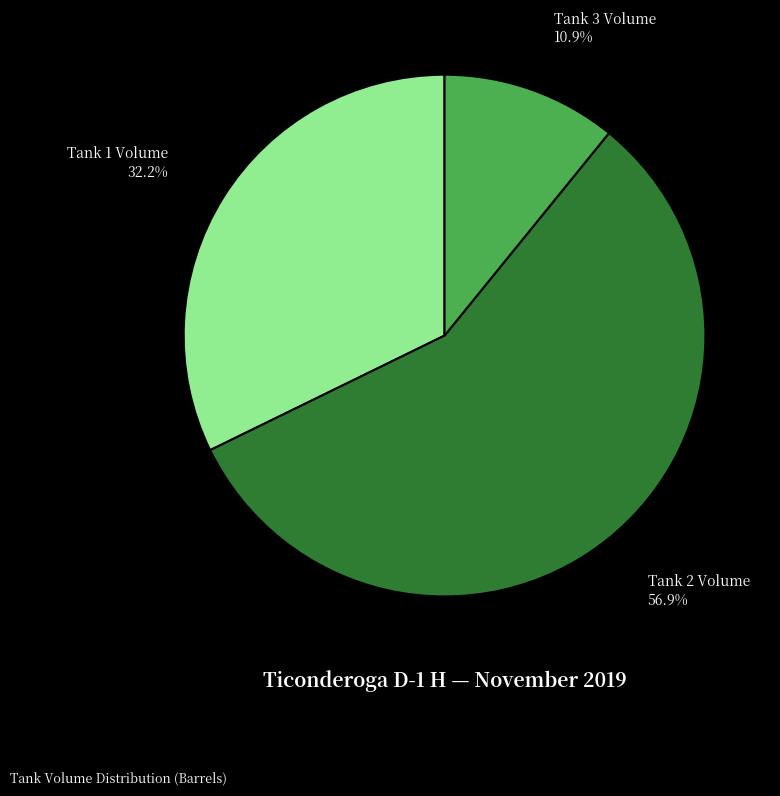

How many slices are in this pie chart?

3